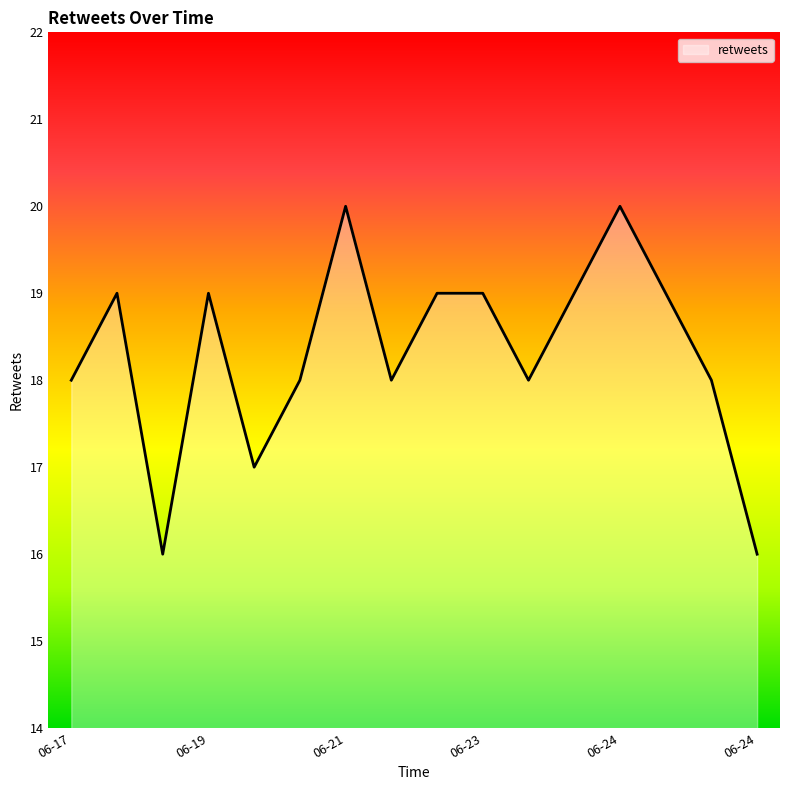

How many lines are shown in the chart?

1